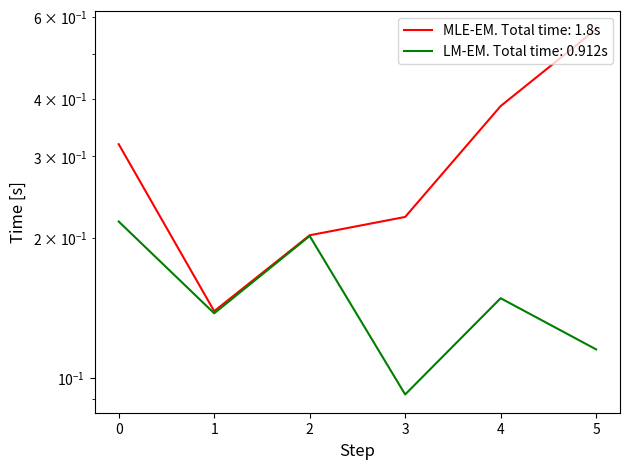

What is the minimum value for bestSolutionTime?

0.1